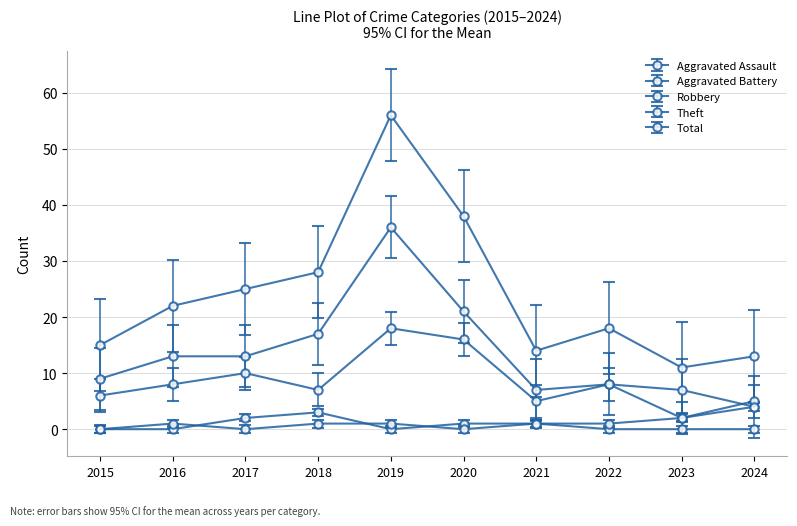

What is the greatest value displayed?

56.0